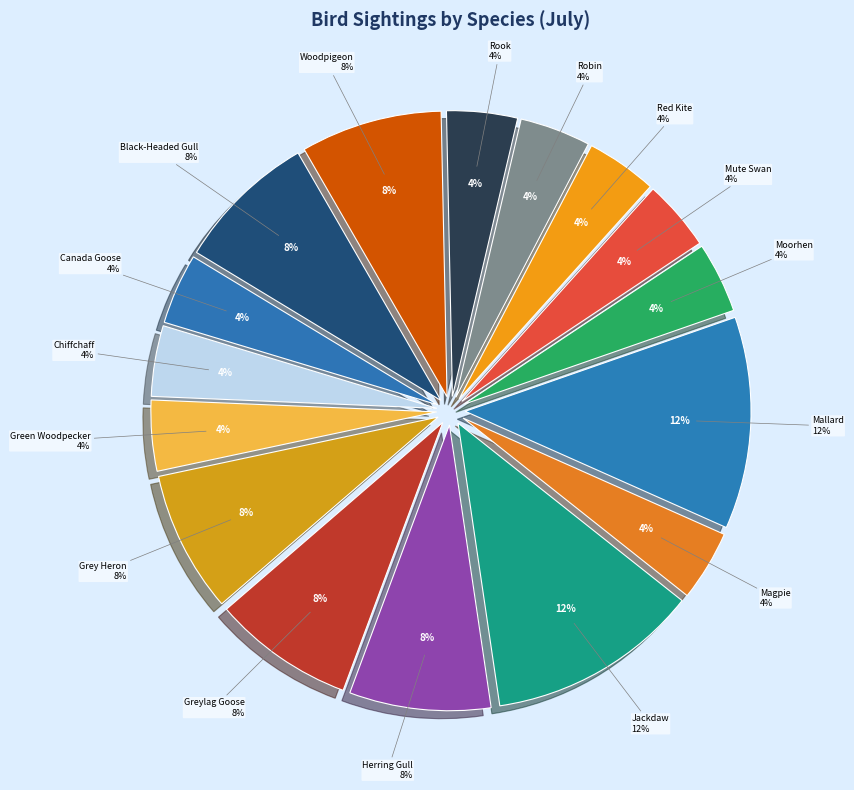

To the nearest percent, what percentage of the pie is Robin?

4%